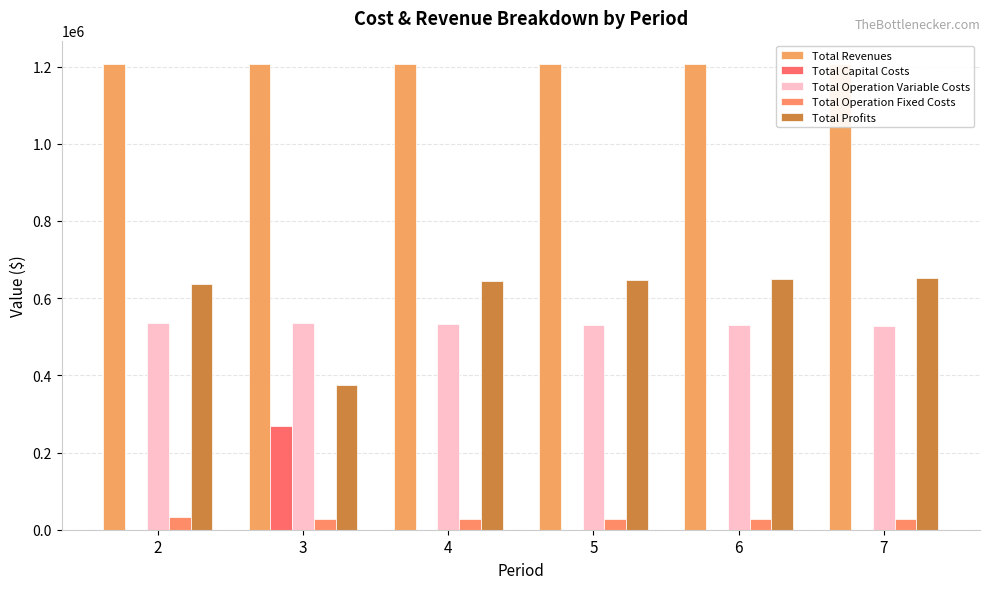

What is the maximum value shown in the chart?

1206757.9